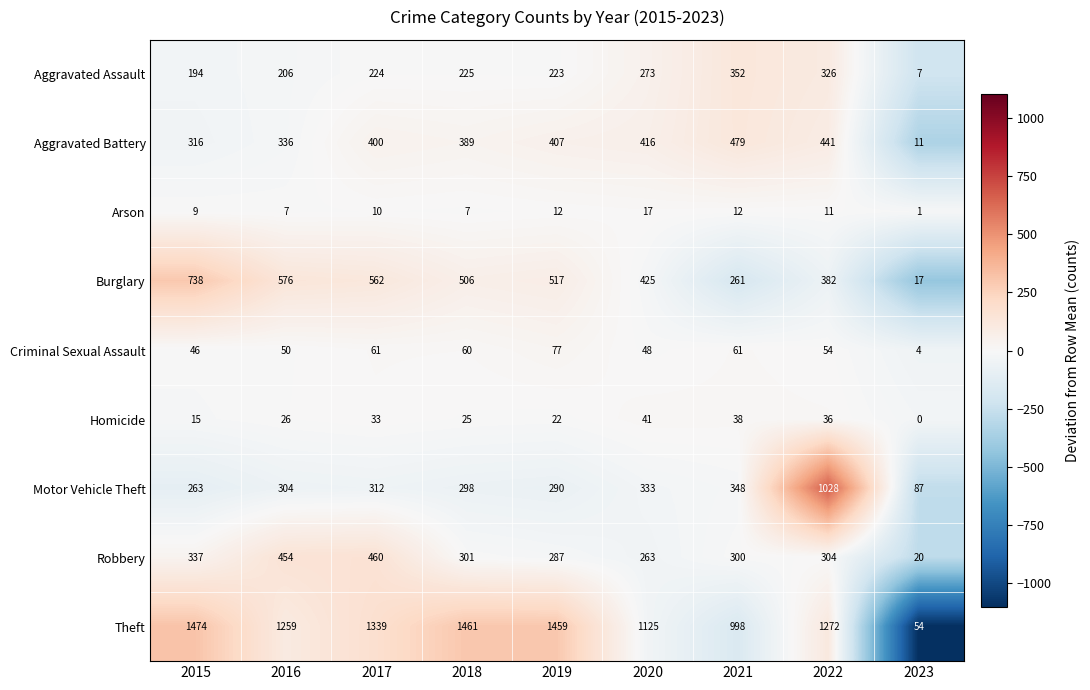

At which category is the sum across all series the highest?

2022